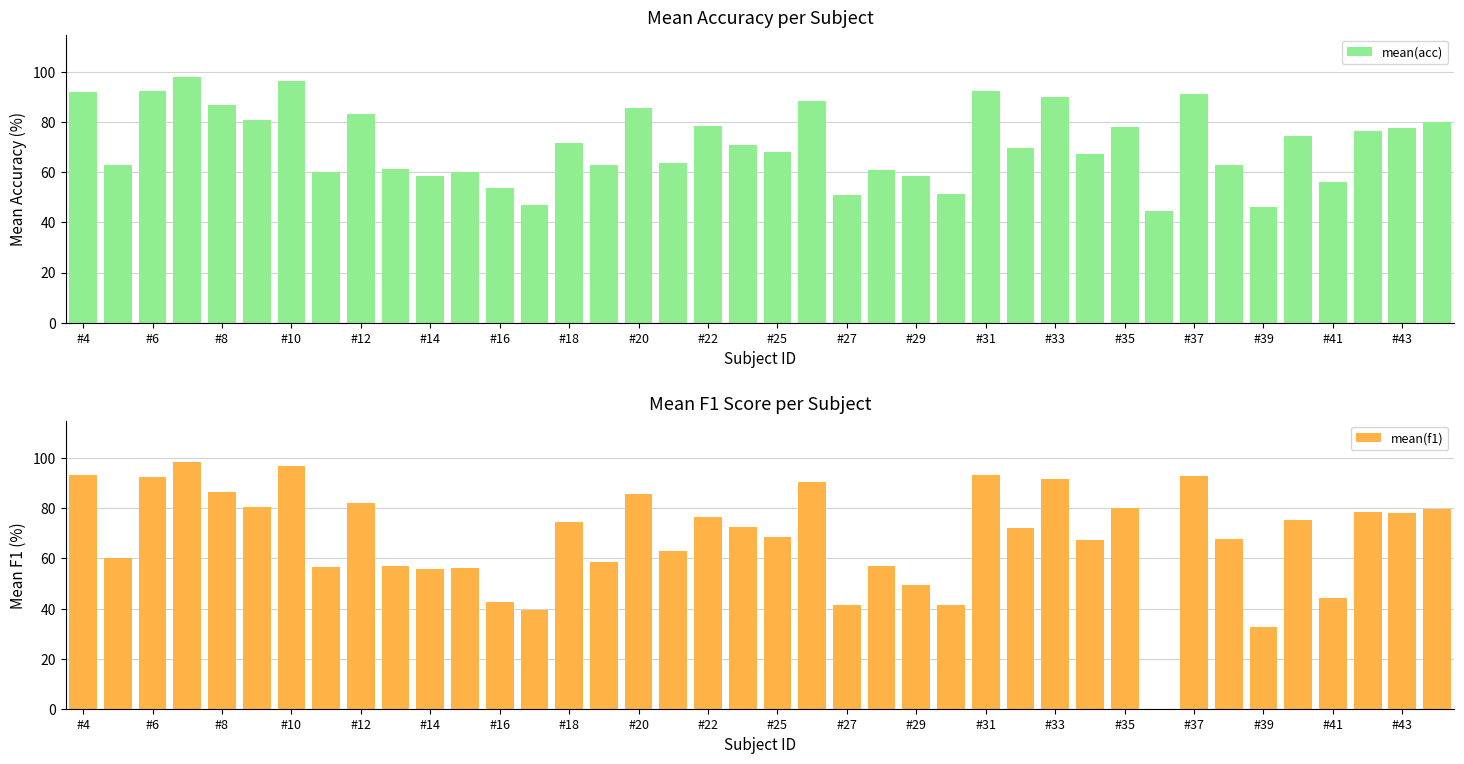

At which label does mean(acc) first exceed 70?

#4